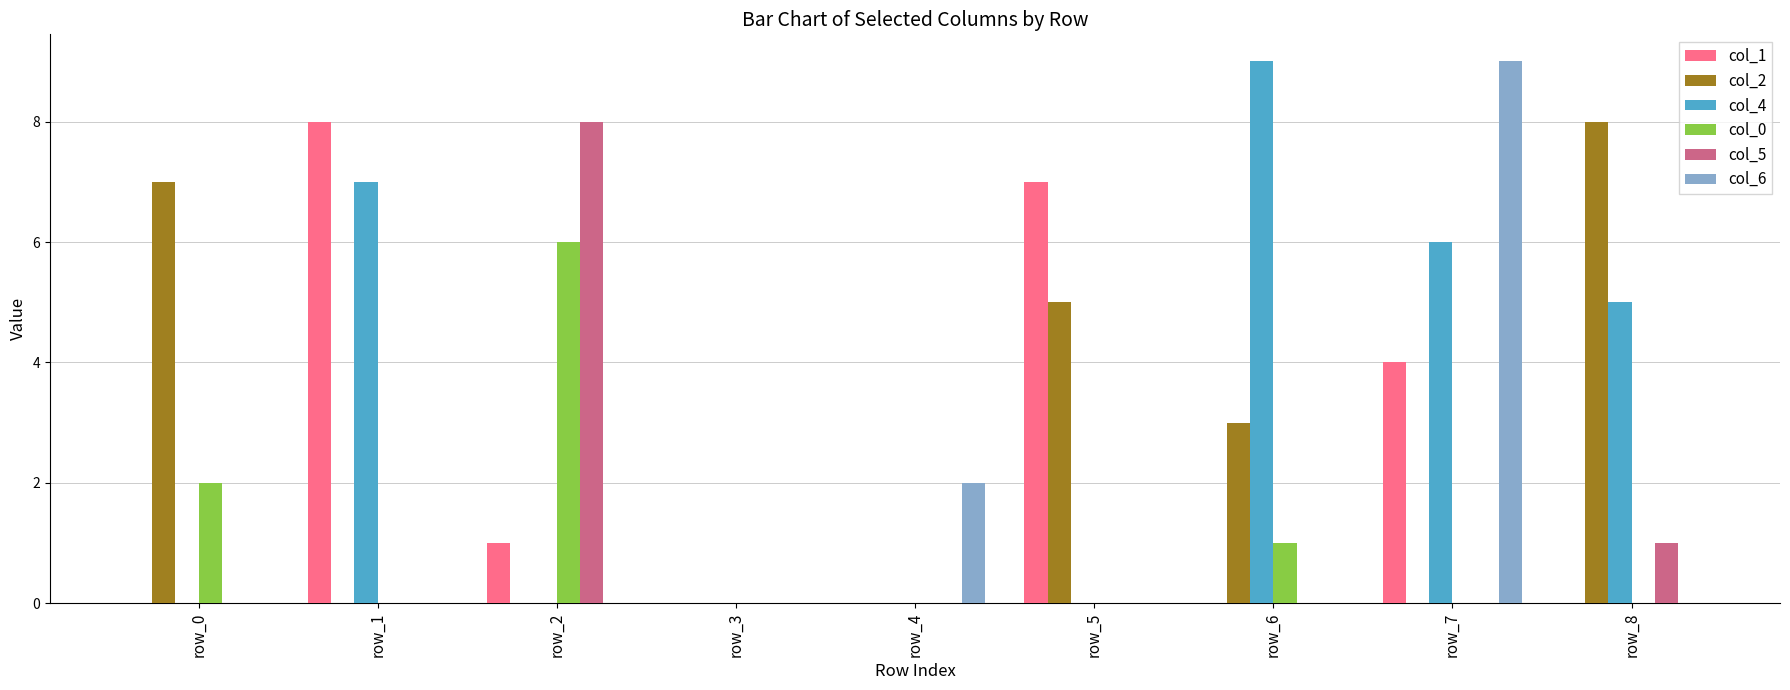

What is the maximum value shown in the chart?

9